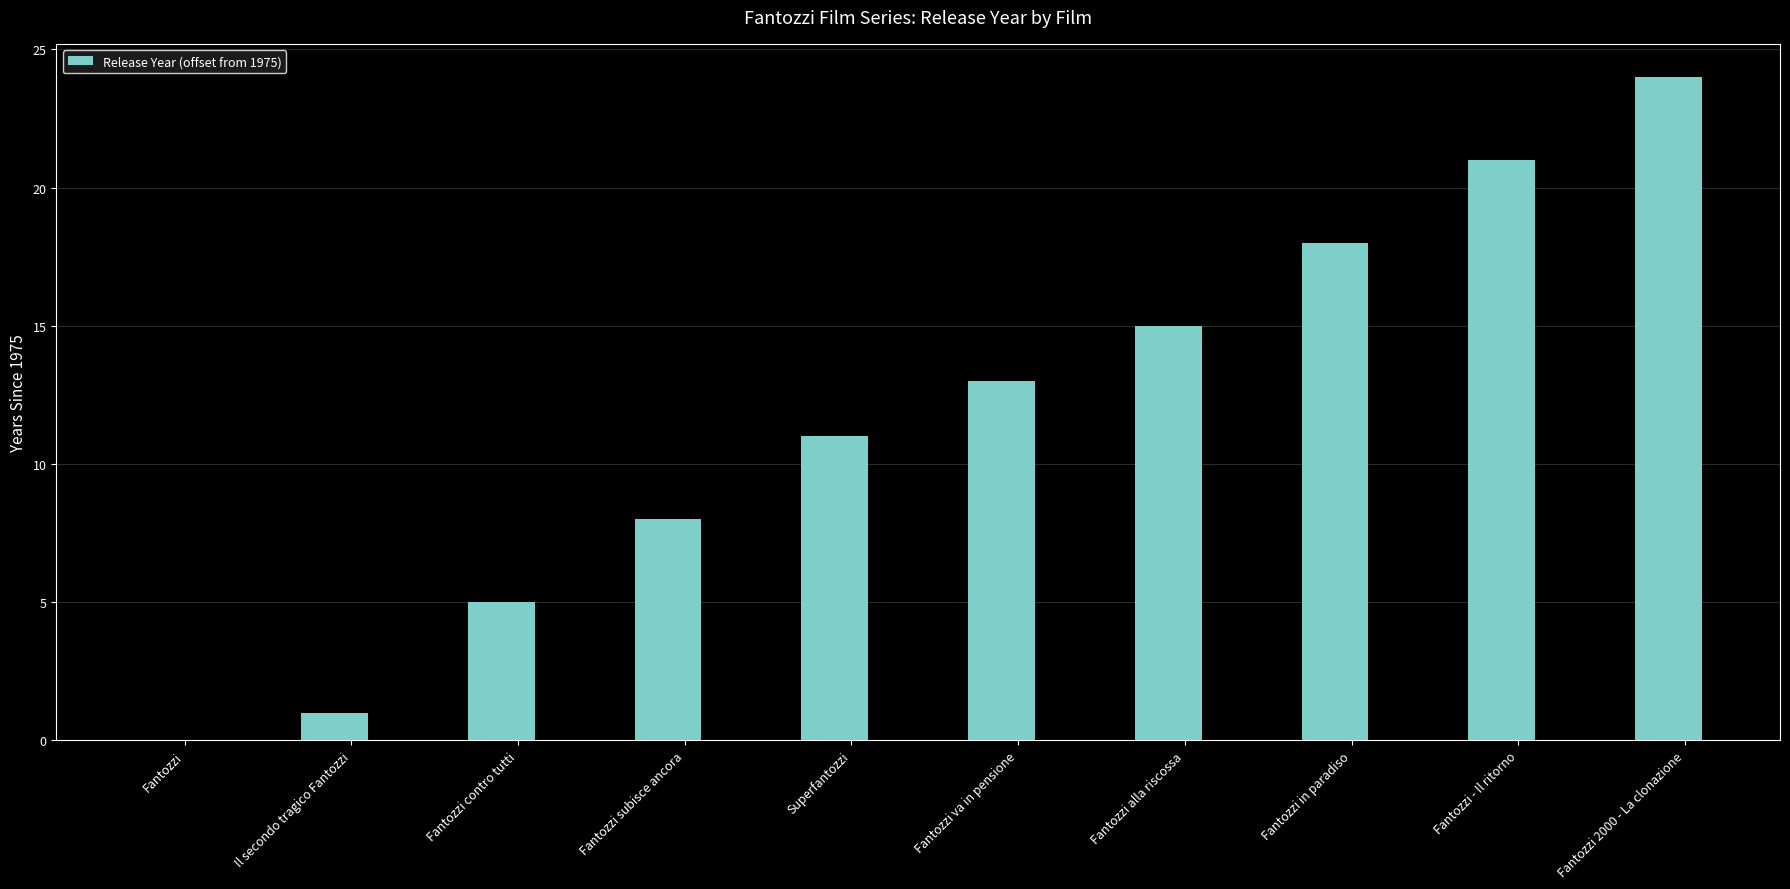

What is the ratio of the value at Fantozzi subisce ancora to the value at Fantozzi contro tutti?

1.6